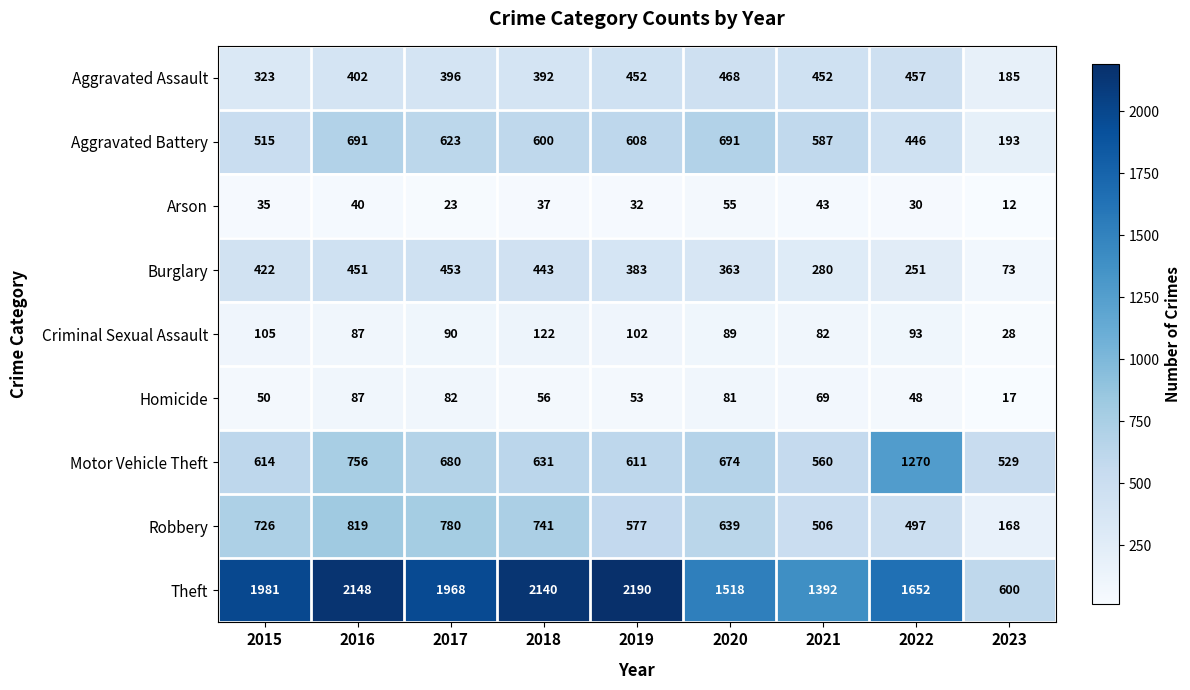

Where does the Burglary series first go above 383?

2015